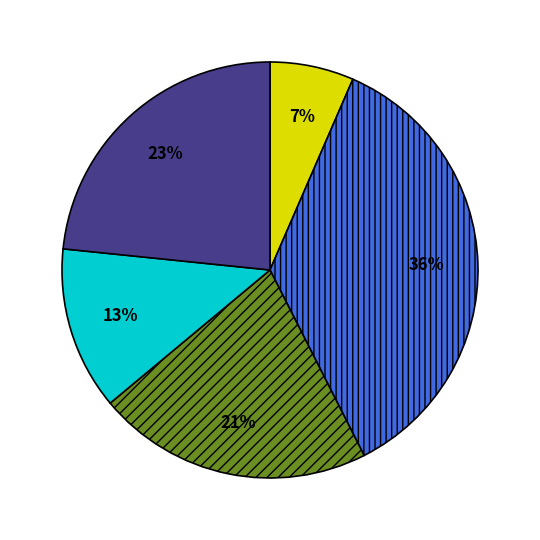

To the nearest percent, what is the average slice percentage?

20%